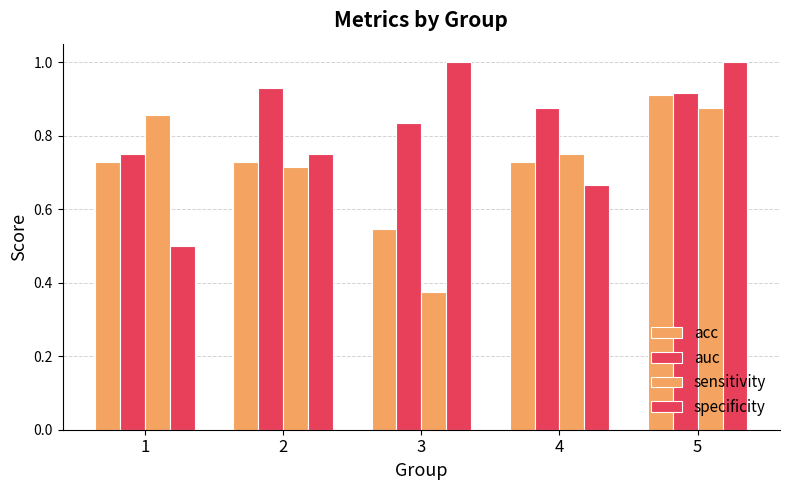

How many bars are there in total?

20